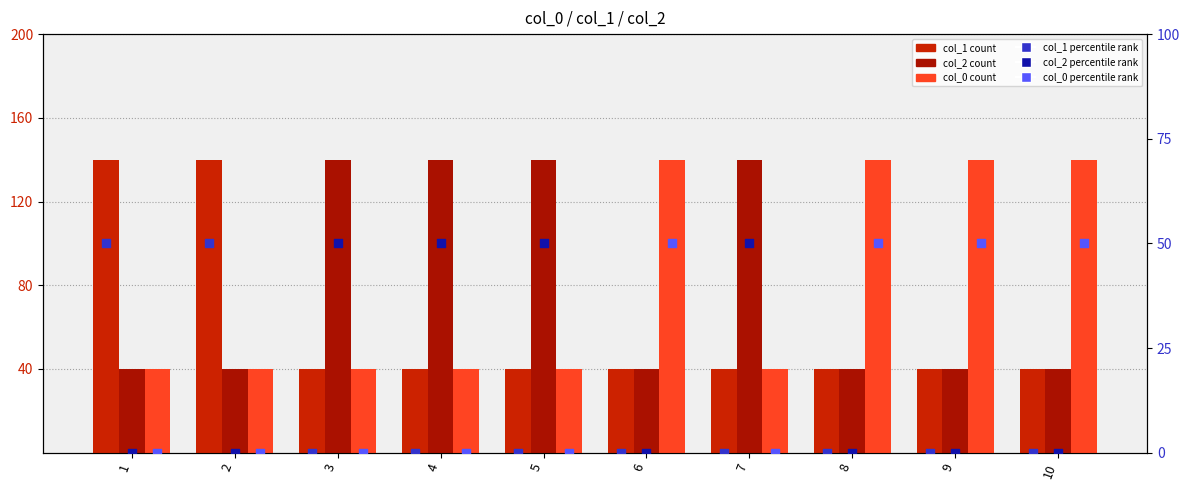

Which series has the largest total across all categories?

col_2